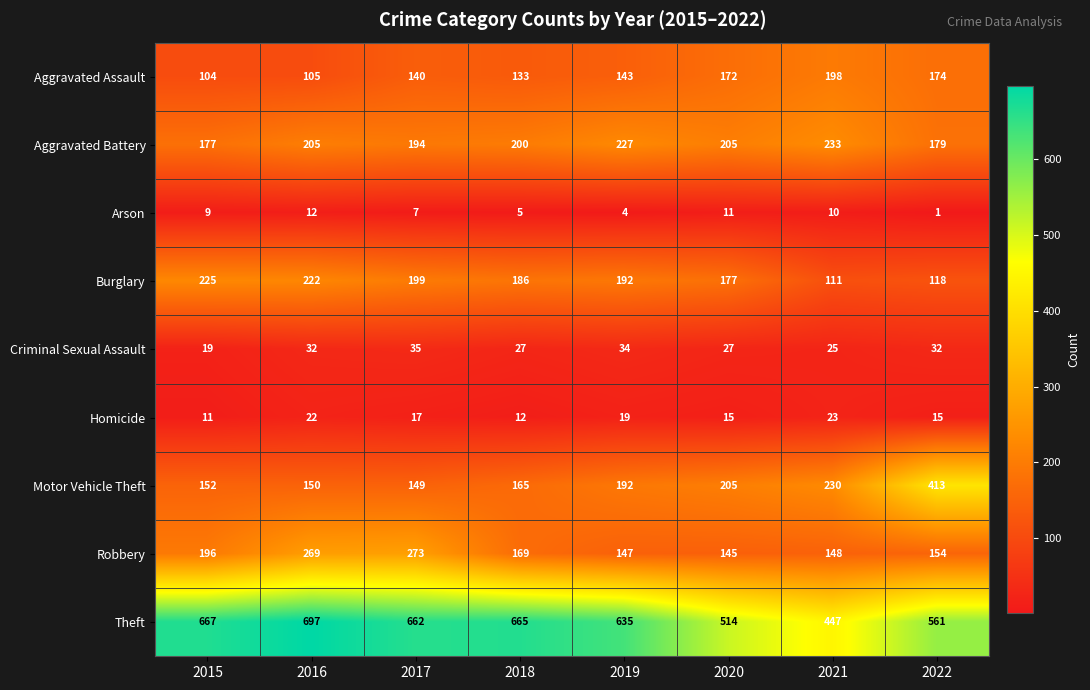

Rank the series at 2021 from highest to lowest value.

Theft, Aggravated Battery, Motor Vehicle Theft, Aggravated Assault, Robbery, Burglary, Criminal Sexual Assault, Homicide, Arson